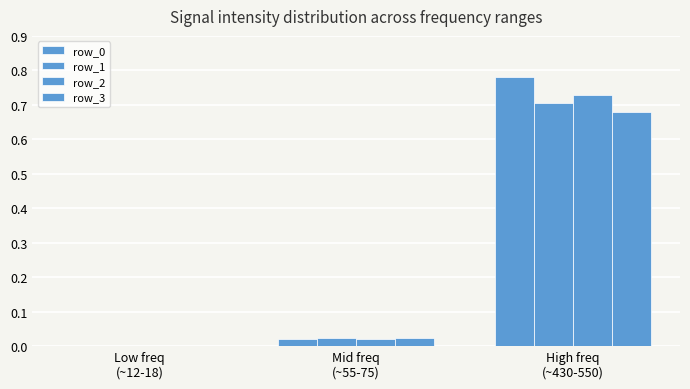

Reading left to right, what are all the values shown in this chart?

row_0: 0.0	0.0	0.8
row_1: 0.0	0.0	0.7
row_2: 0.0	0.0	0.7
row_3: 0.0	0.0	0.7